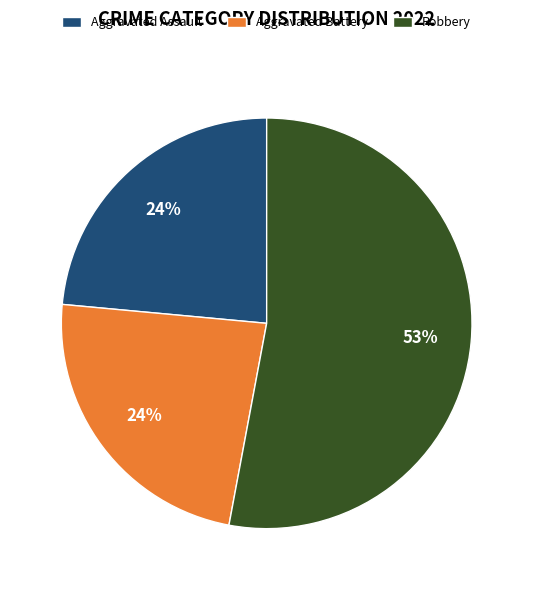

What is the largest slice in the pie chart?

Robbery